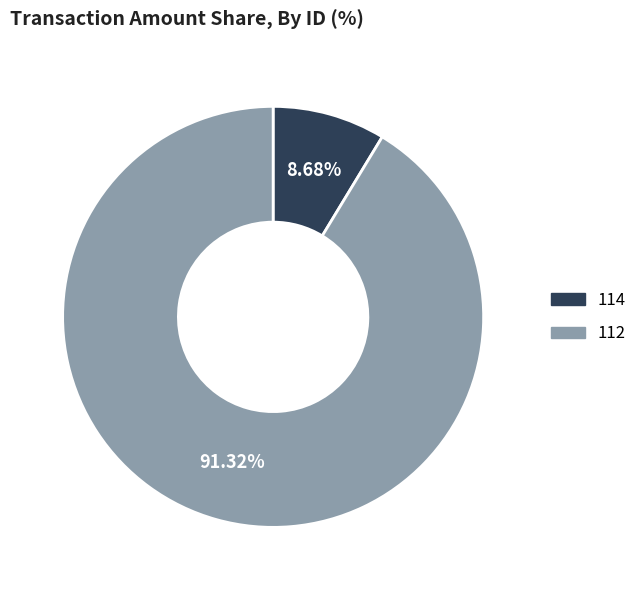

To the nearest percent, what is the average slice percentage?

50%